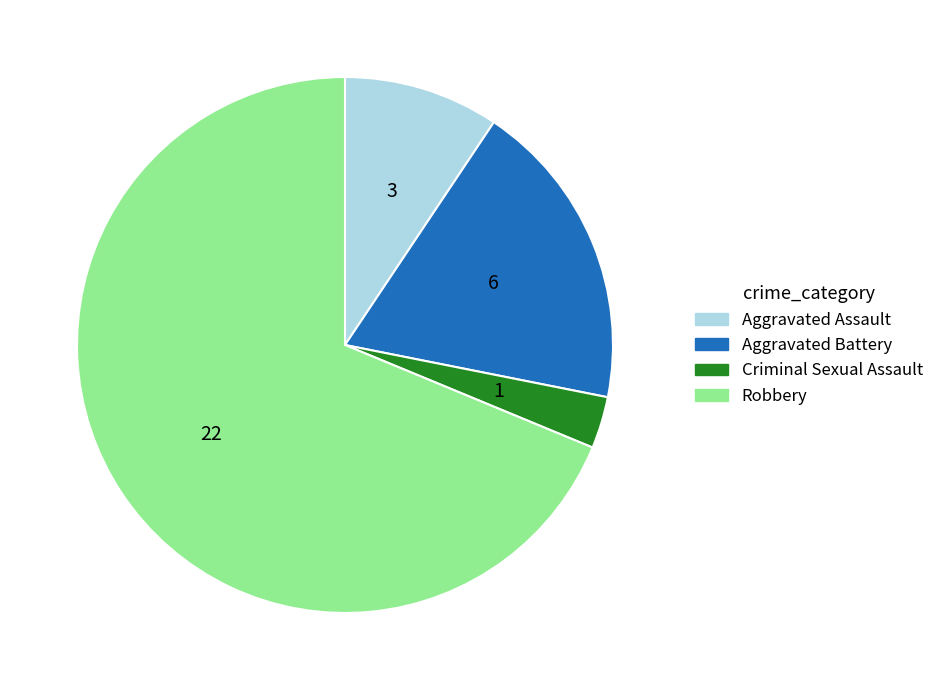

Is it true that Aggravated Battery is 9% of the pie?

False